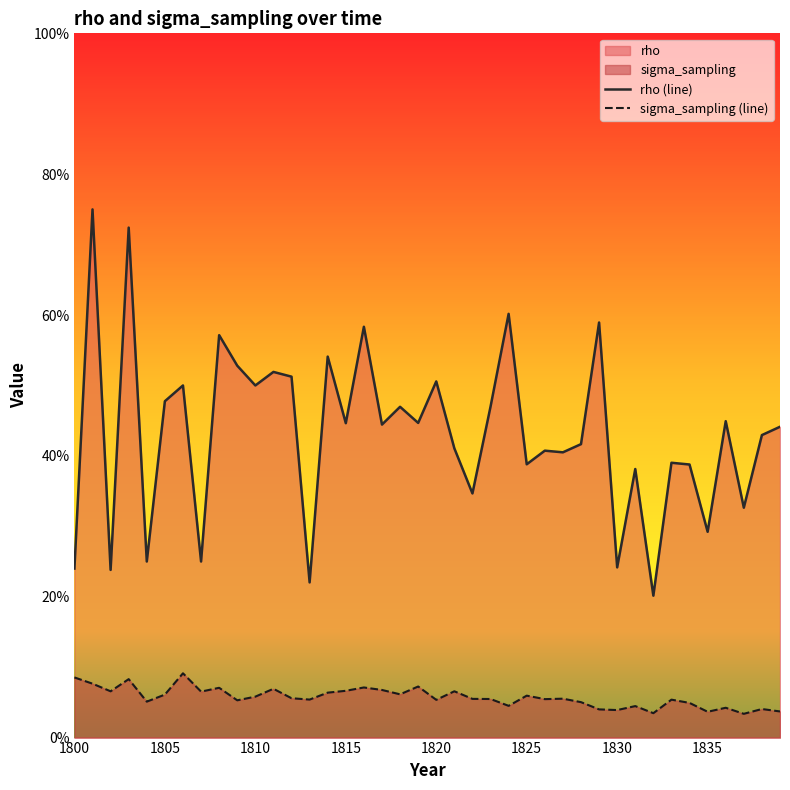

What is the value of the sigma_sampling (line) point at the 34th from the left?

0.1